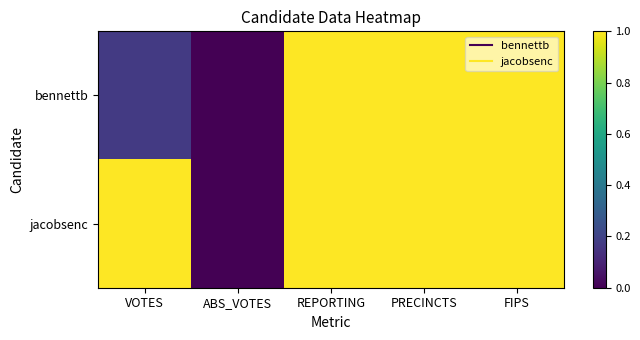

Which series changed the most between ABS_VOTES and REPORTING?

bennettb